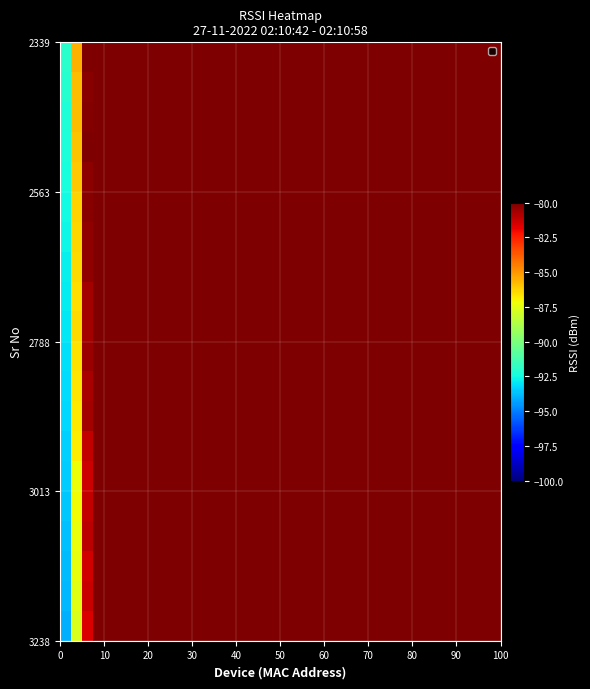

Count the number of categories in the chart.

40